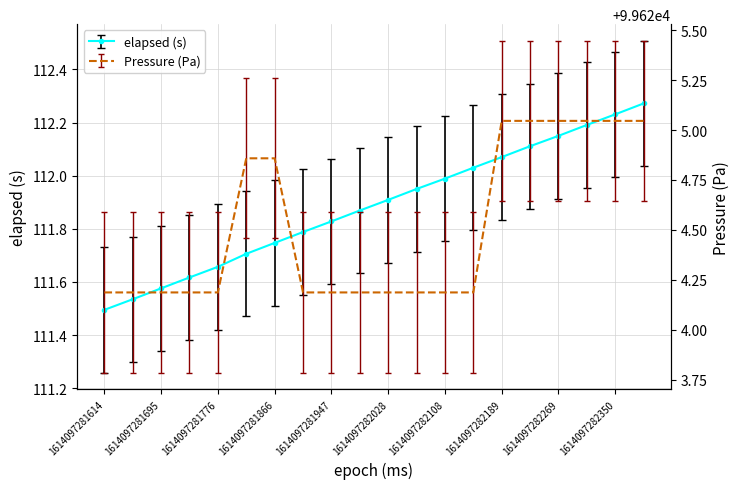

Reading left to right, extract all data points from this chart.

elapsed (s): 111.5	111.5	111.6	111.6	111.7	111.7	111.7	111.8	111.8	111.9	111.9	112.0	112.0	112.0	112.1	112.1	112.2	112.2	112.2	112.3
Pressure (Pa): 99624.2	99624.2	99624.2	99624.2	99624.2	99624.9	99624.9	99624.2	99624.2	99624.2	99624.2	99624.2	99624.2	99624.2	99625.0	99625.0	99625.0	99625.0	99625.0	99625.0